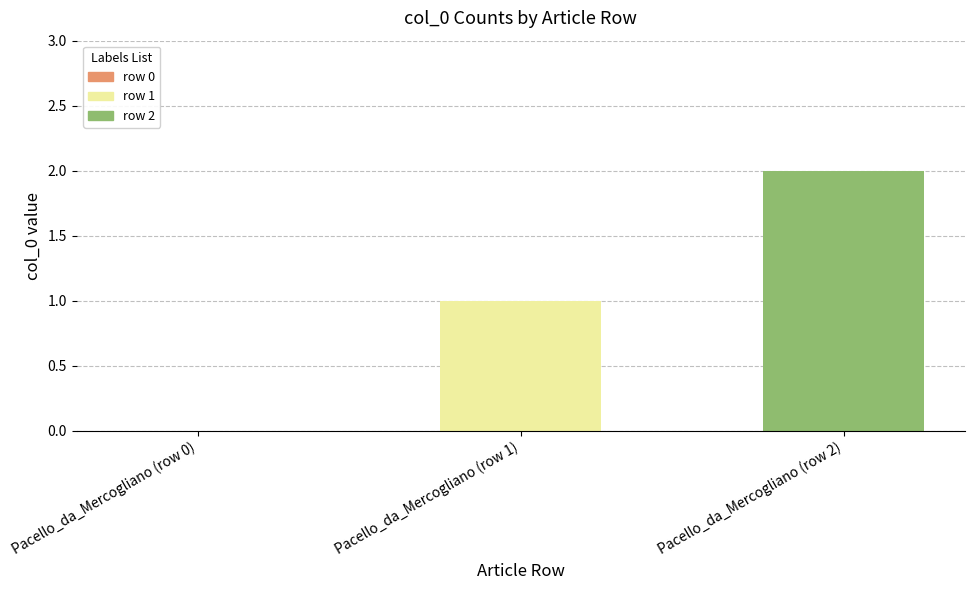

At which category does the chart reach its peak across all series?

Pacello_da_Mercogliano (row 2)